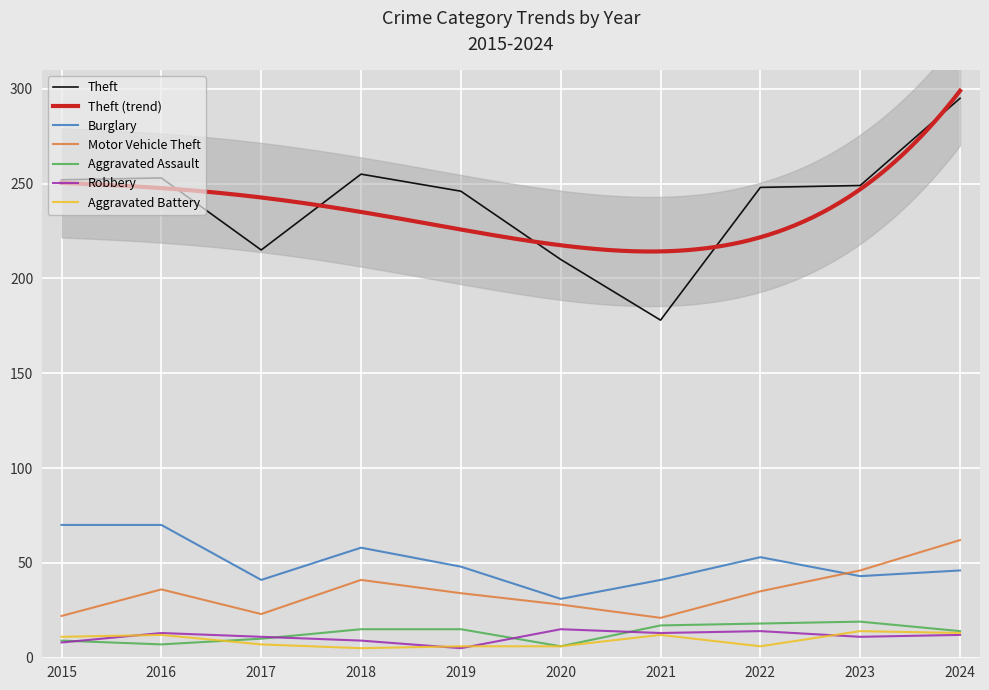

The Robbery series shows 5 at 2019. True or false?

True